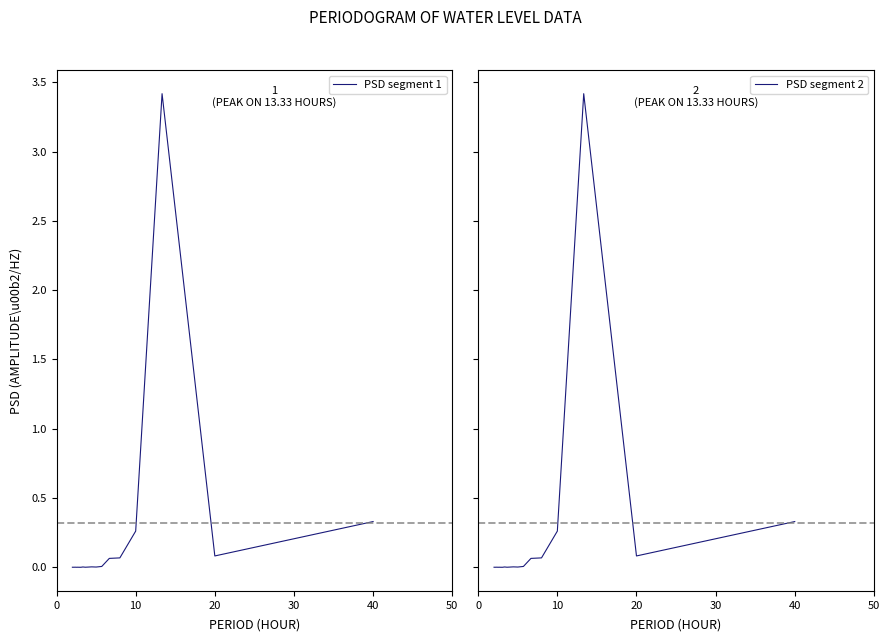

Which series has the widest spread of values?

PSD segment 1